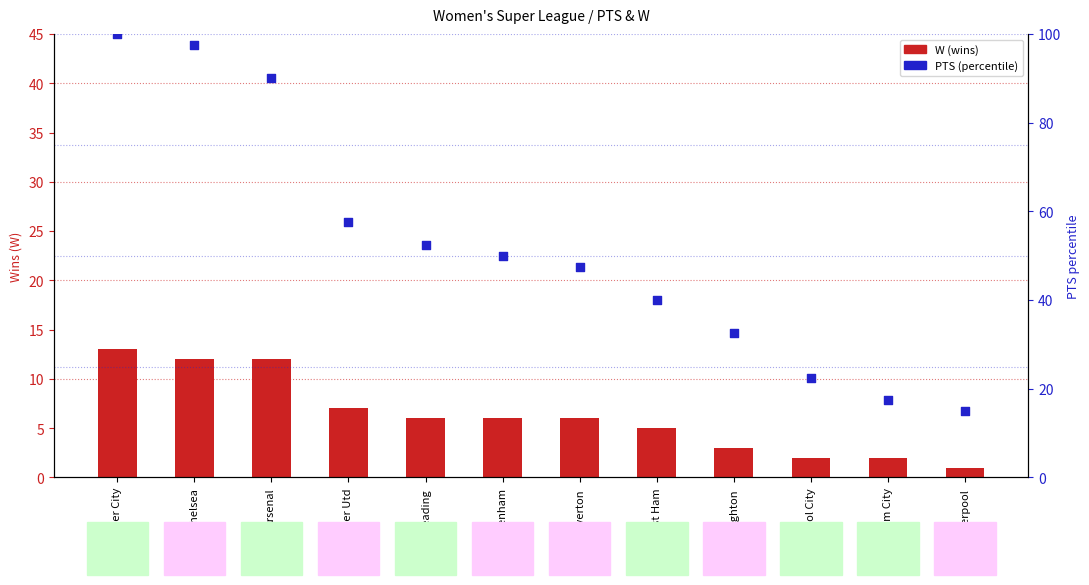

Which series reaches the maximum Y coordinate?

PTS (percentile)